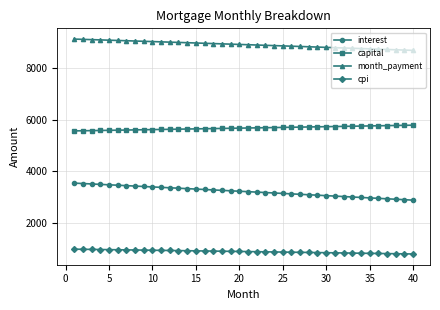

What is the greatest value displayed?

9106.3